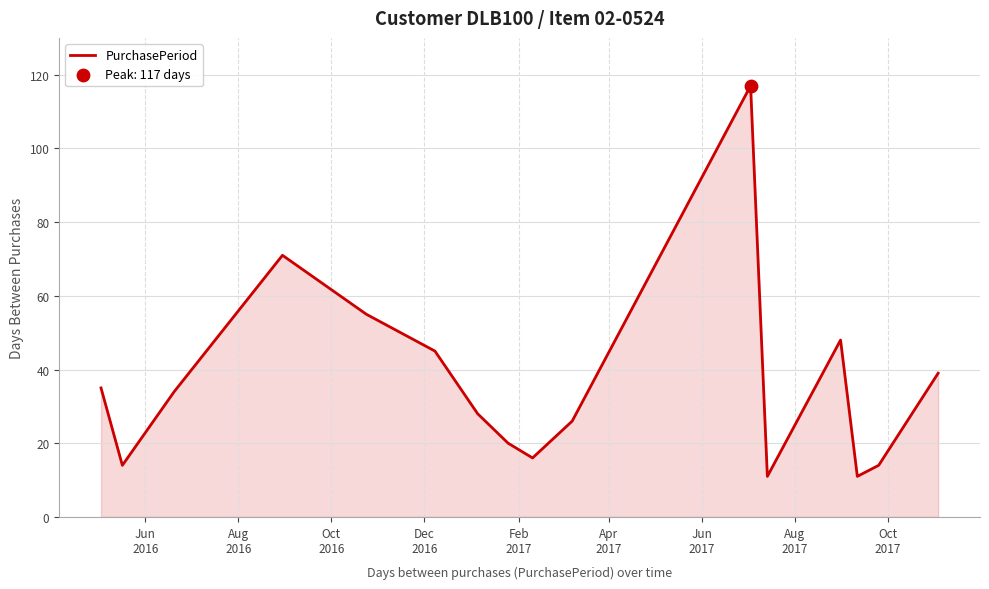

What is the difference between the maximum and minimum values?

106